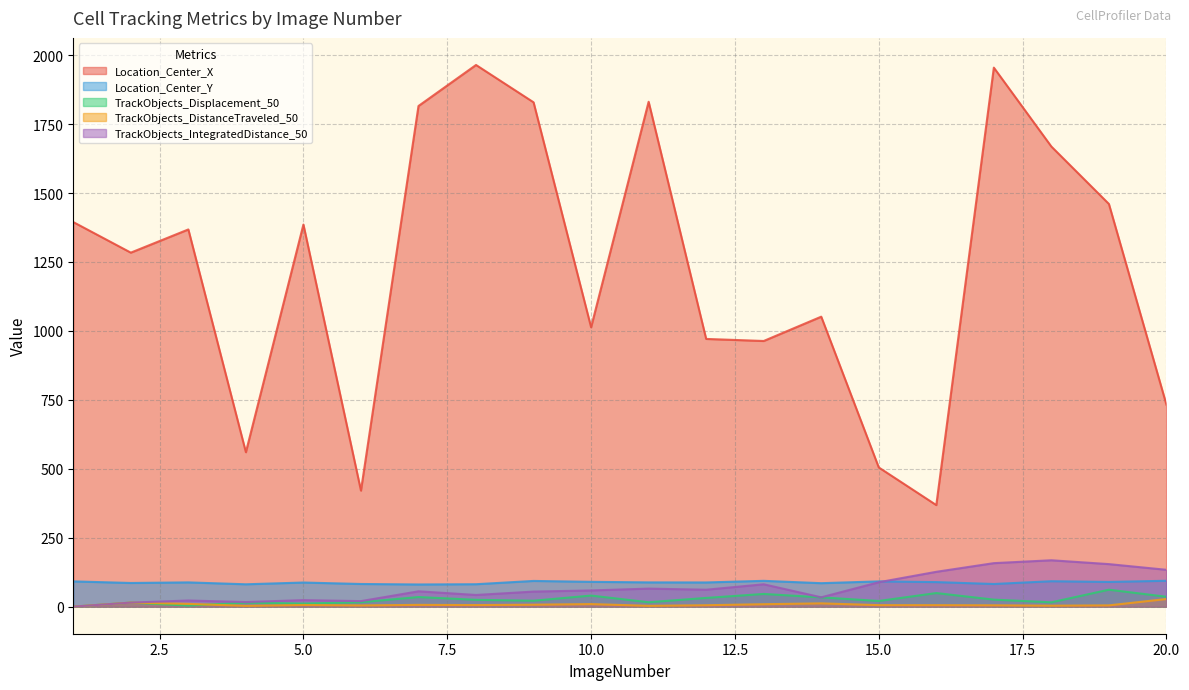

How many values in the Location_Center_X series exceed 1367?

10